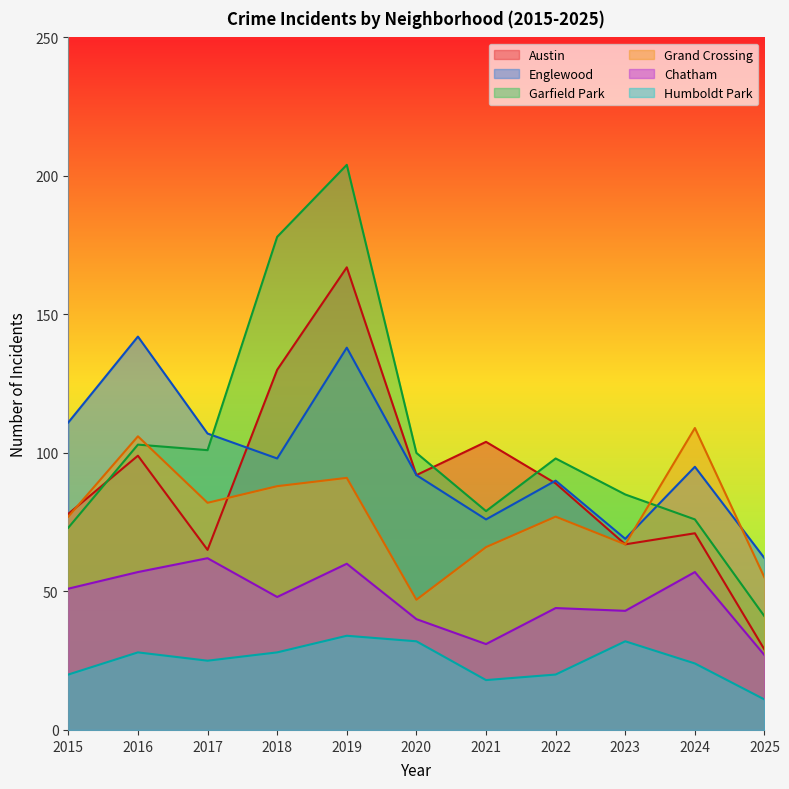

The Grand Crossing series shows 67 at 2023. True or false?

True